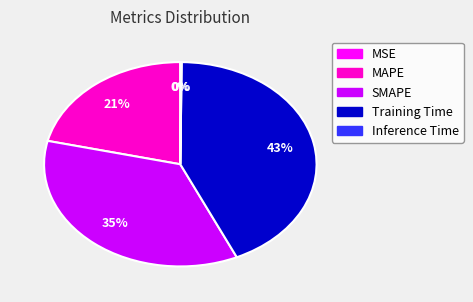

Between Training Time and SMAPE, which is larger?

Training Time